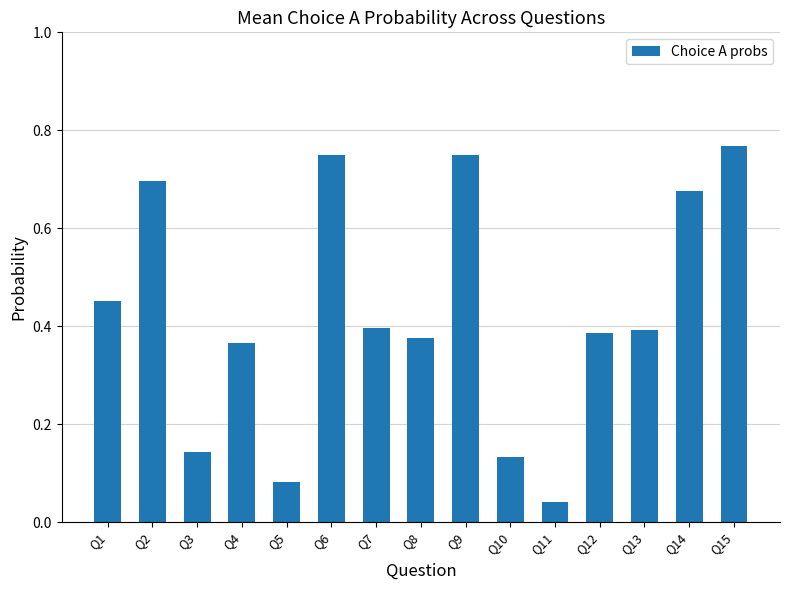

What is the change in value from Q3 to Q7?

+0.3